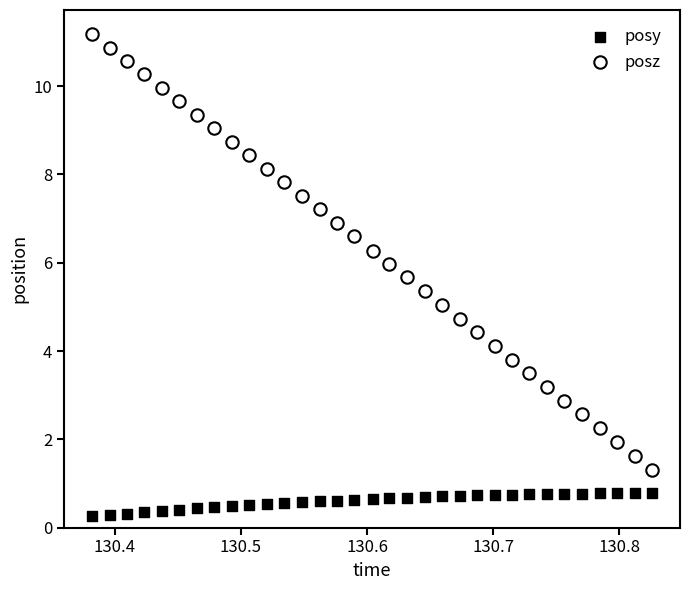

Which series contains the highest Y value?

posz